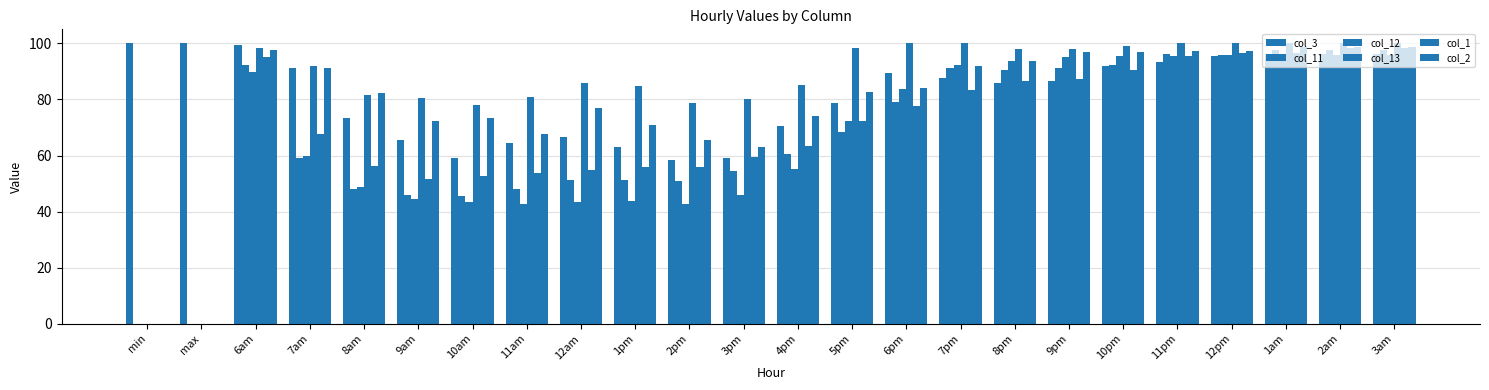

What is the average value of the col_11 series?

66.9